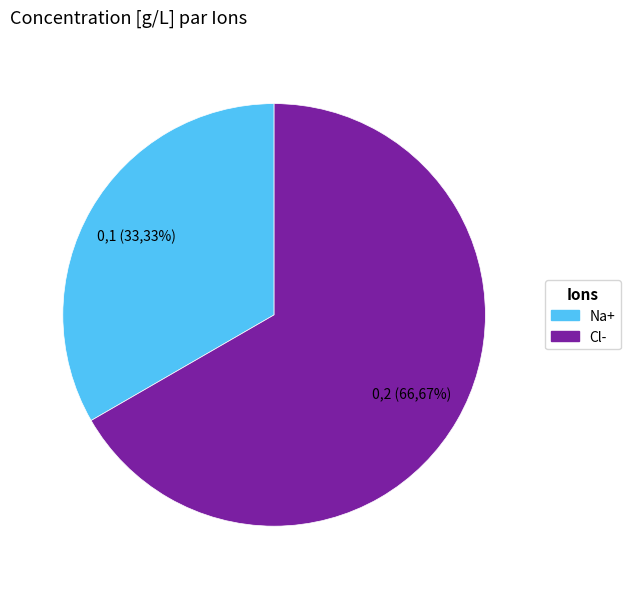

Does Na+ account for over 50% of the chart?

No